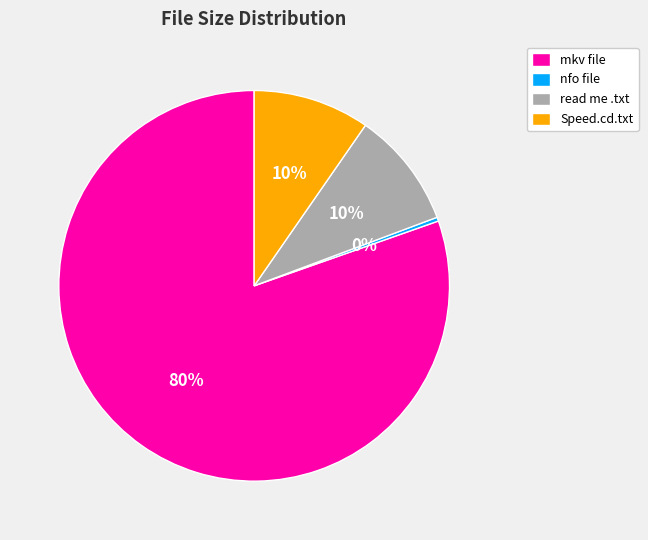

What is the majority slice?

mkv file